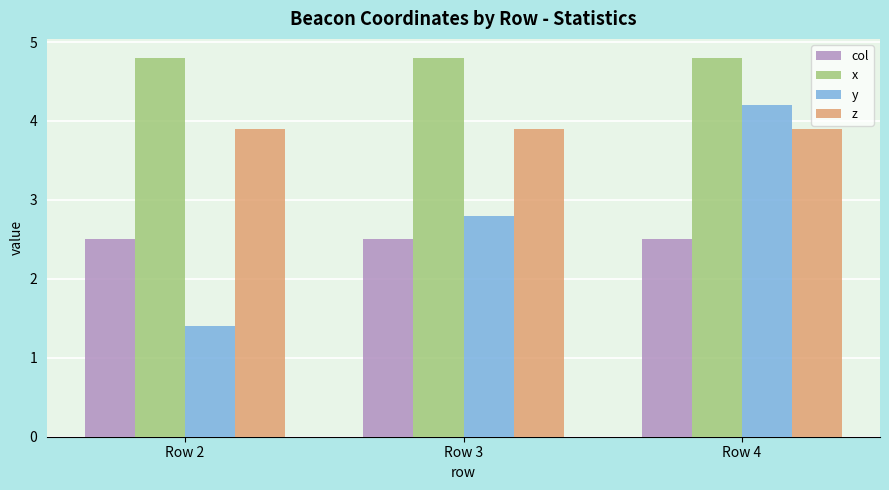

Which label corresponds to the smallest value in the chart?

Row 2